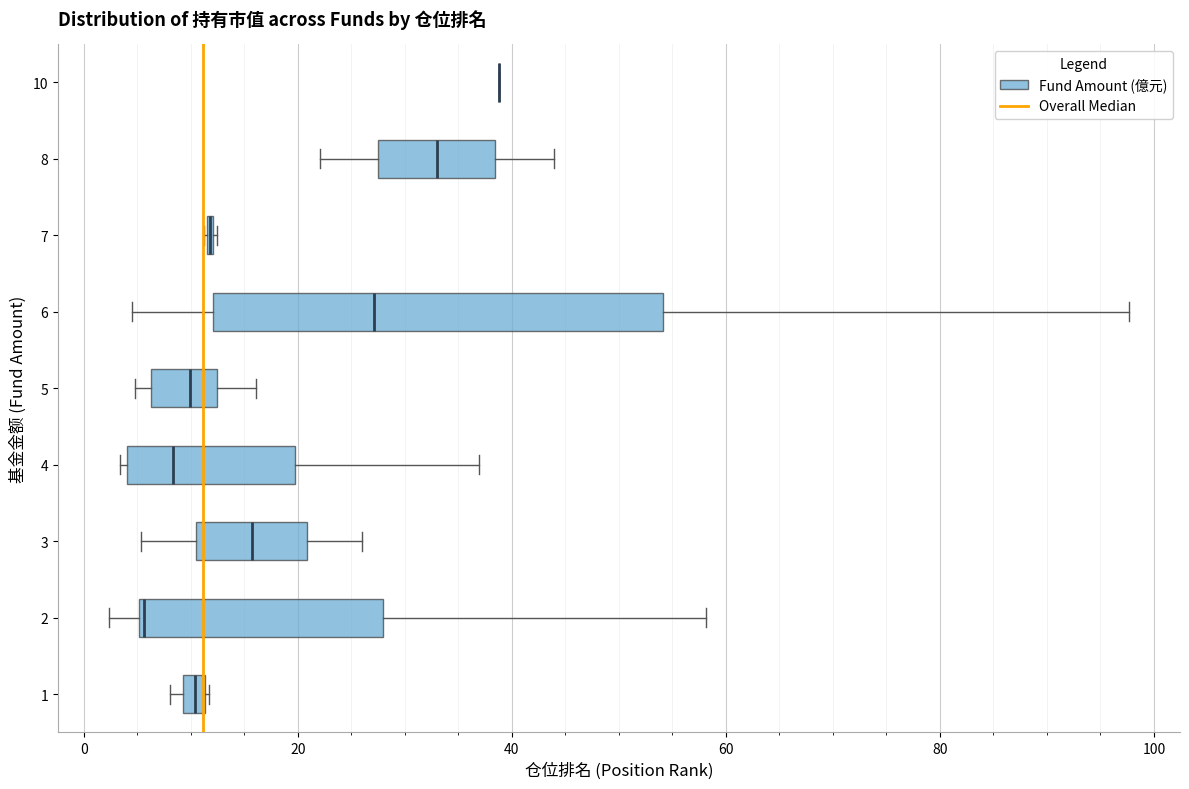

Which box is the widest, from its left edge to its right edge?

6